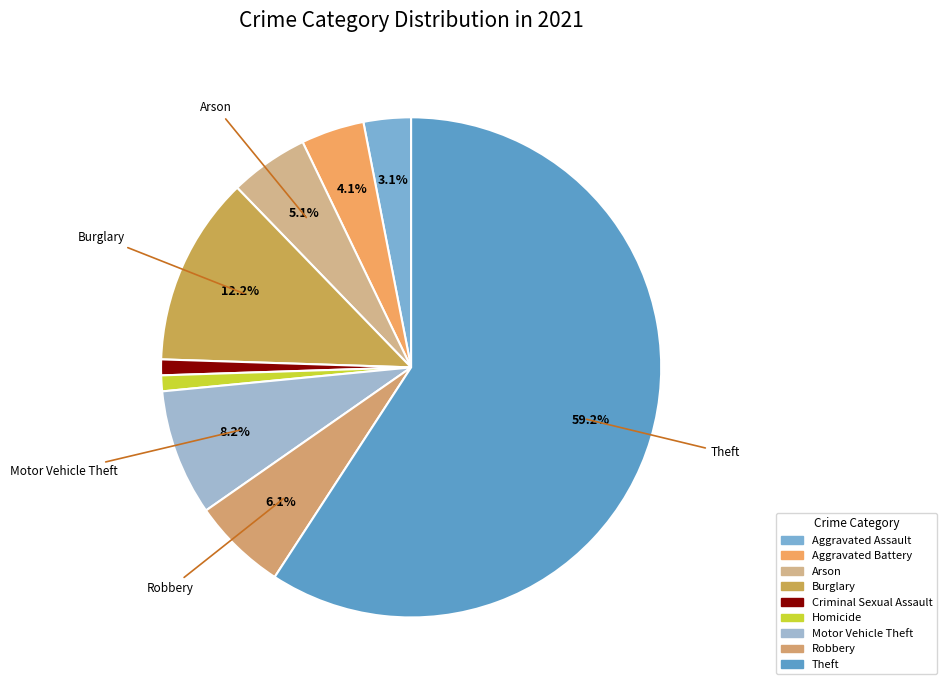

How many segments does this pie chart have?

9